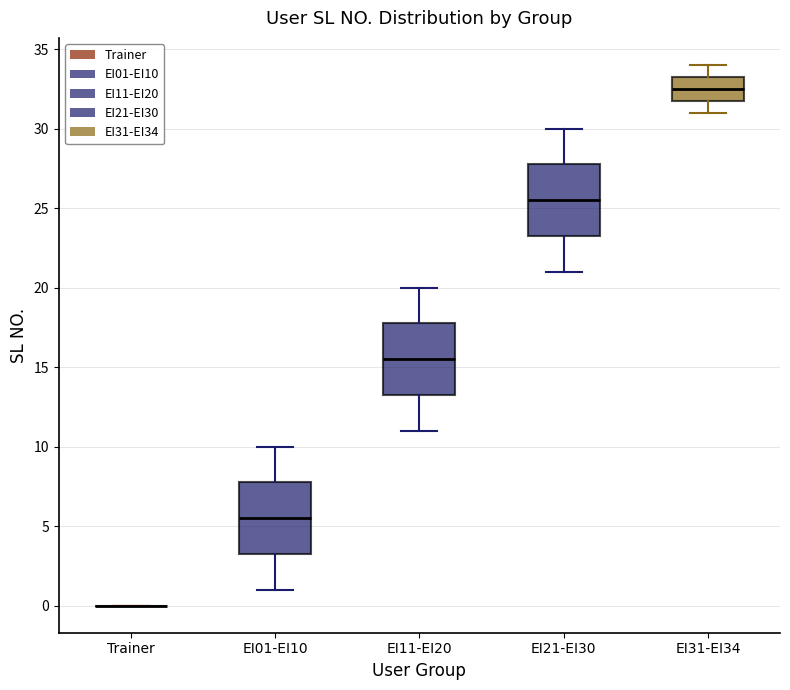

Reading left to right, read every box against the y-axis: the position of its median line, the range the box covers, and the ends of its whiskers. The values are not printed on the chart, so give them approximately, as read against the axis.

Trainer: box collapsed to a line at 0.0, whiskers 0.0 to 0.0
EI01-EI10: median 5.5, box 3.5 to 8.0, whiskers 1.0 to 10.0
EI11-EI20: median 15.5, box 13.5 to 18.0, whiskers 11.0 to 20.0
EI21-EI30: median 25.5, box 23.5 to 28.0, whiskers 21.0 to 30.0
EI31-EI34: median 32.5, box 32.0 to 33.5, whiskers 31.0 to 34.0